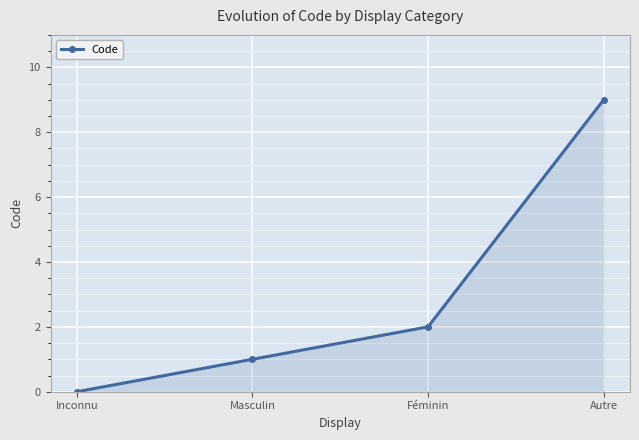

What is the sum of the values at Inconnu and Féminin?

2